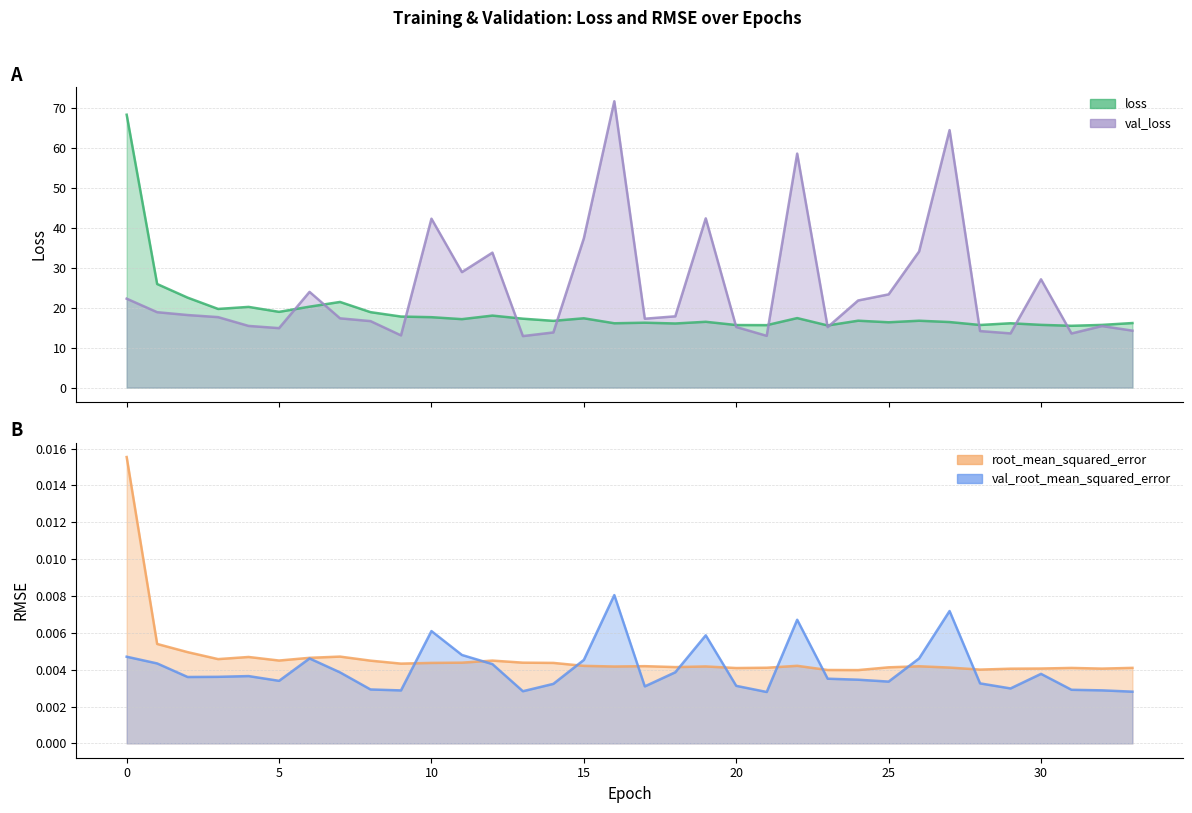

After their last crossing, which series has the higher values: val_root_mean_squared_error or root_mean_squared_error?

root_mean_squared_error